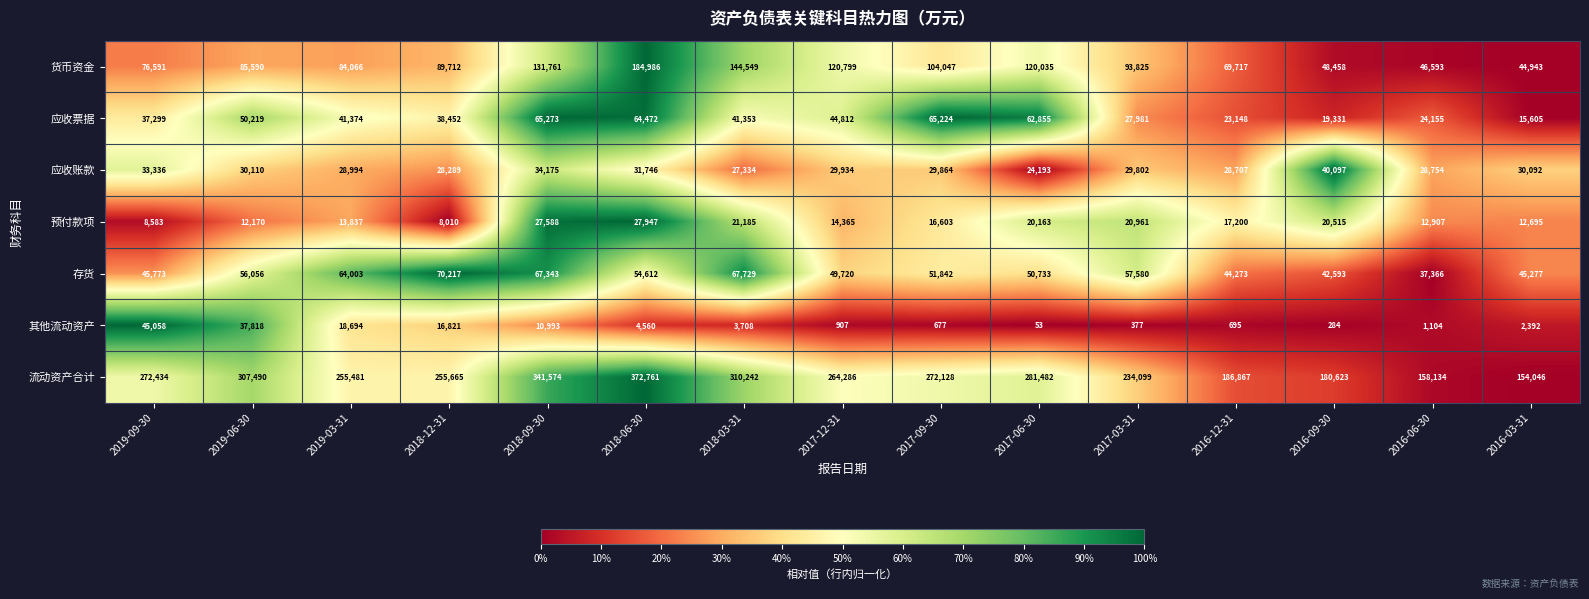

Is it true that 应收账款 equals 34175 at 2018-09-30?

True